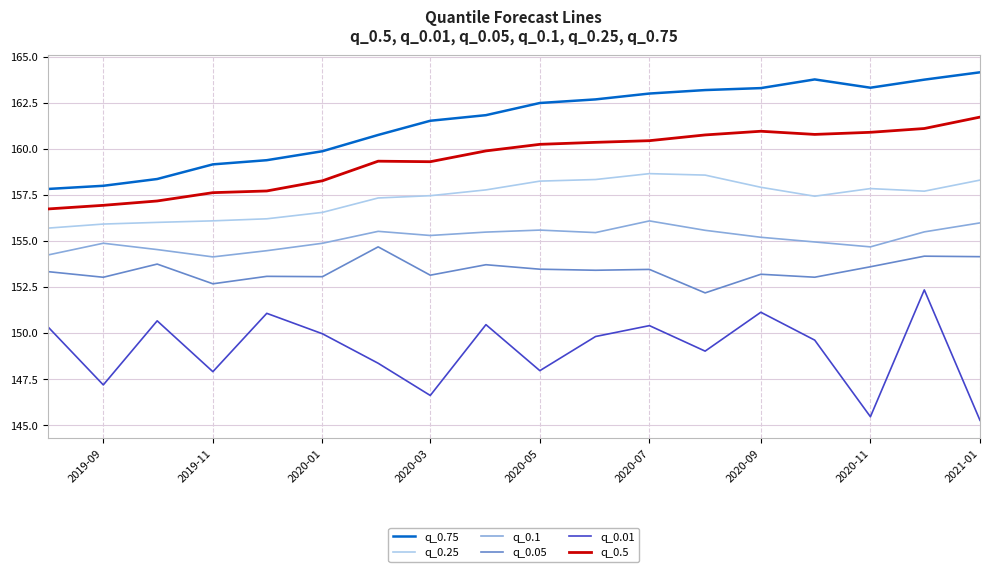

What is the minimum value for q_0.1?

154.1